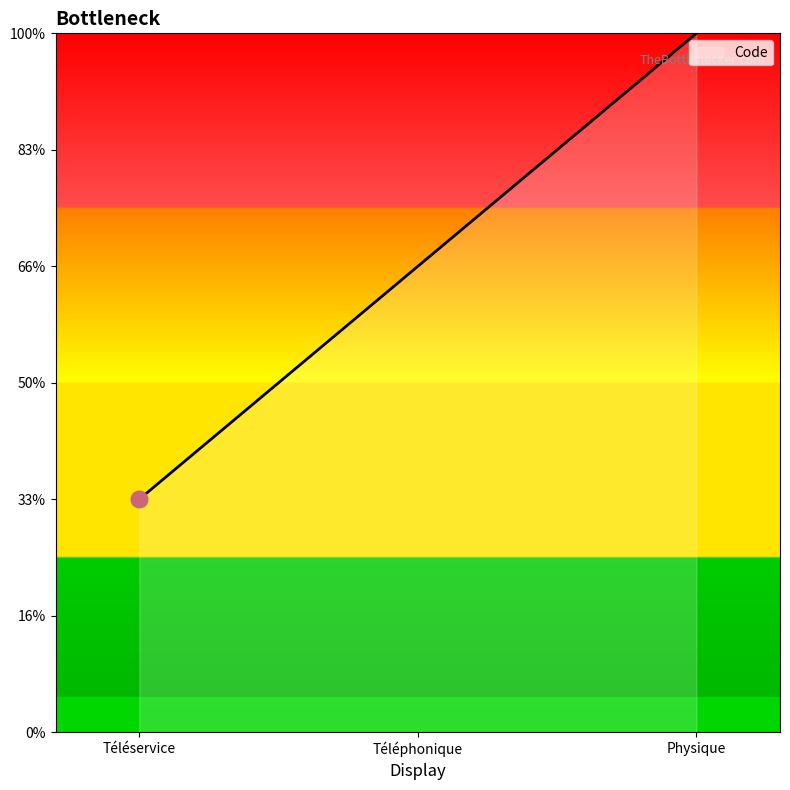

Which label corresponds to the smallest value in the chart?

Téléservice